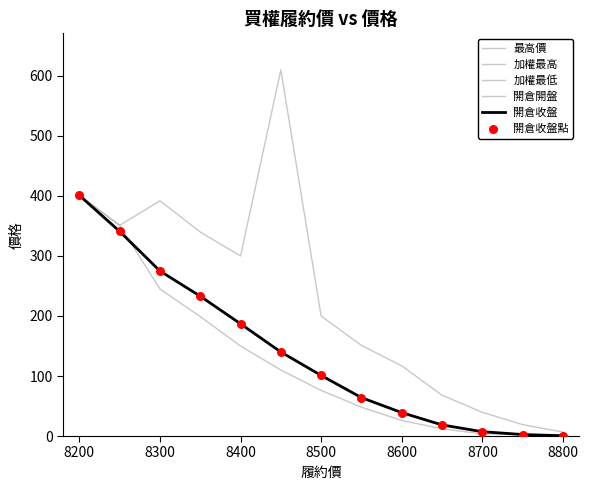

Is this an area chart (filled region under the line)?

No